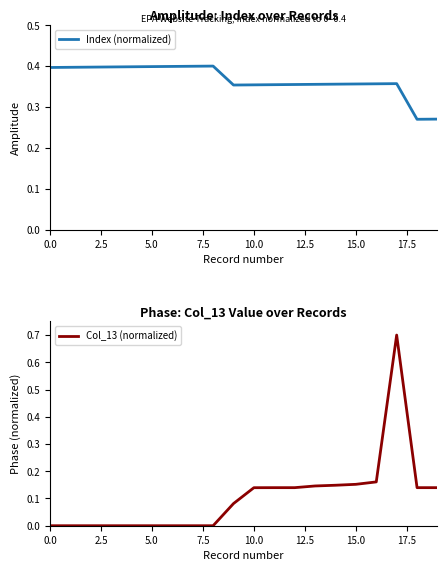

Which series ends up on top after the final intersection of Col_13 (normalized) and Index (normalized)?

Index (normalized)